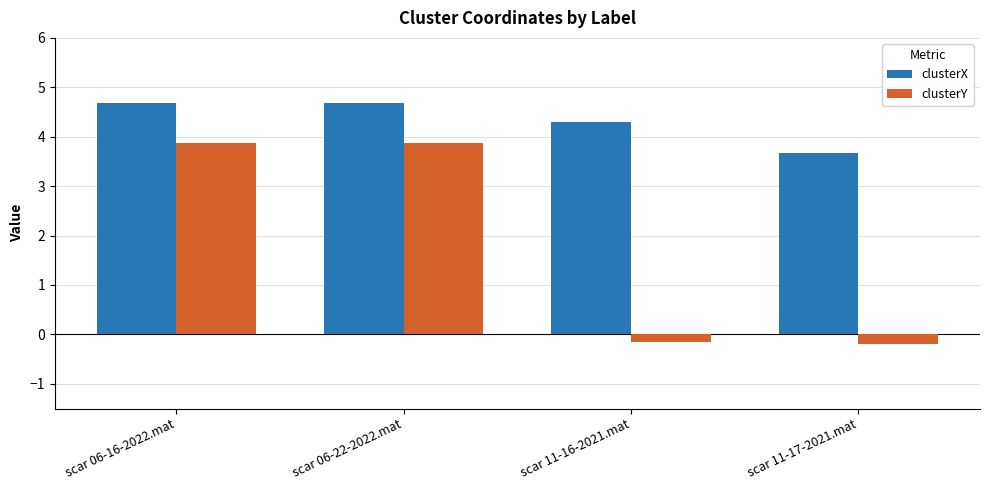

Reading left to right, transcribe all the data shown in this chart.

clusterX: 4.7	4.7	4.3	3.7
clusterY: 3.9	3.9	-0.2	-0.2